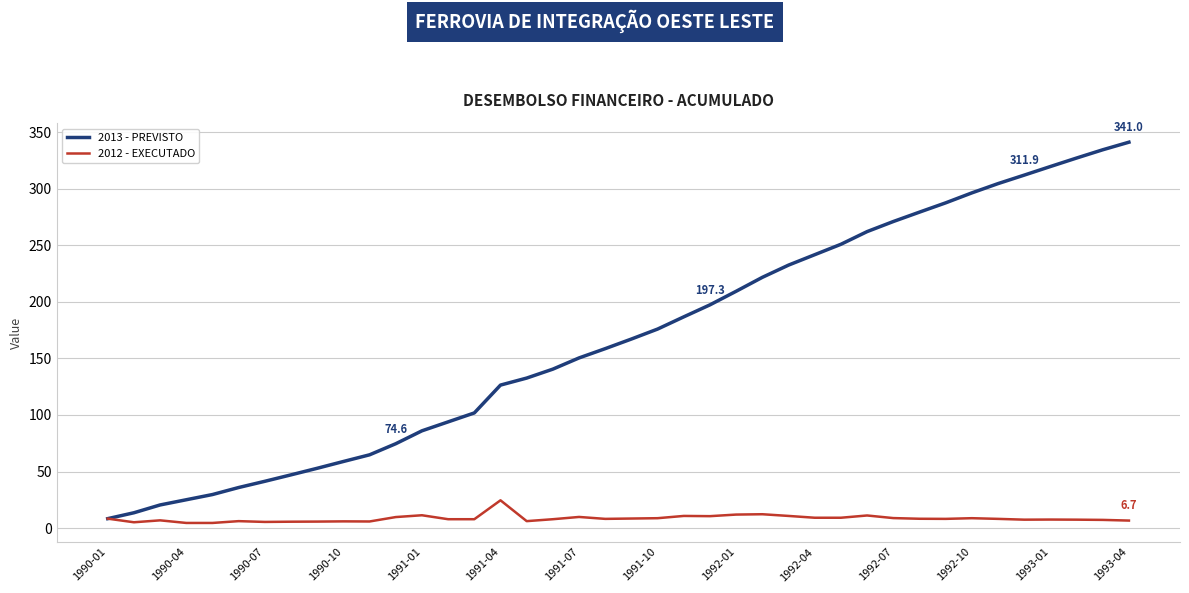

Which series has the widest spread of values?

2013 - PREVISTO